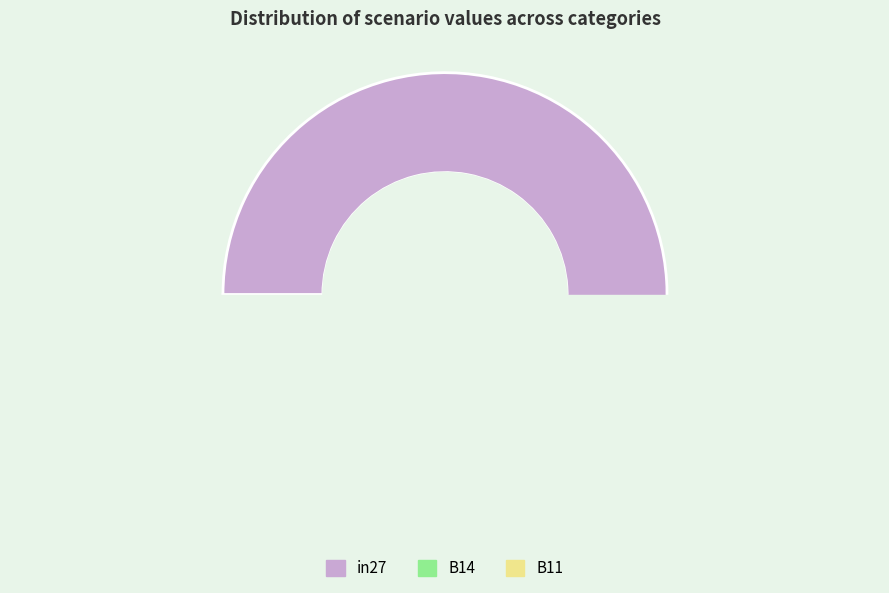

To the nearest percent, what is the average slice percentage?

33%